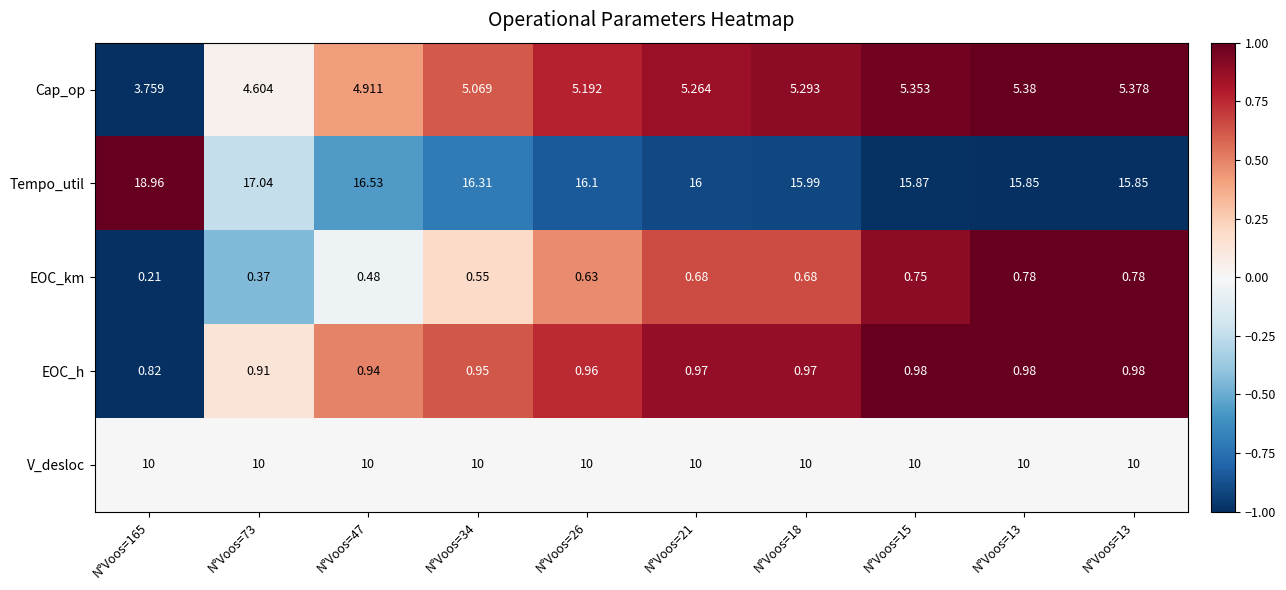

How many distinct data groups are displayed?

5